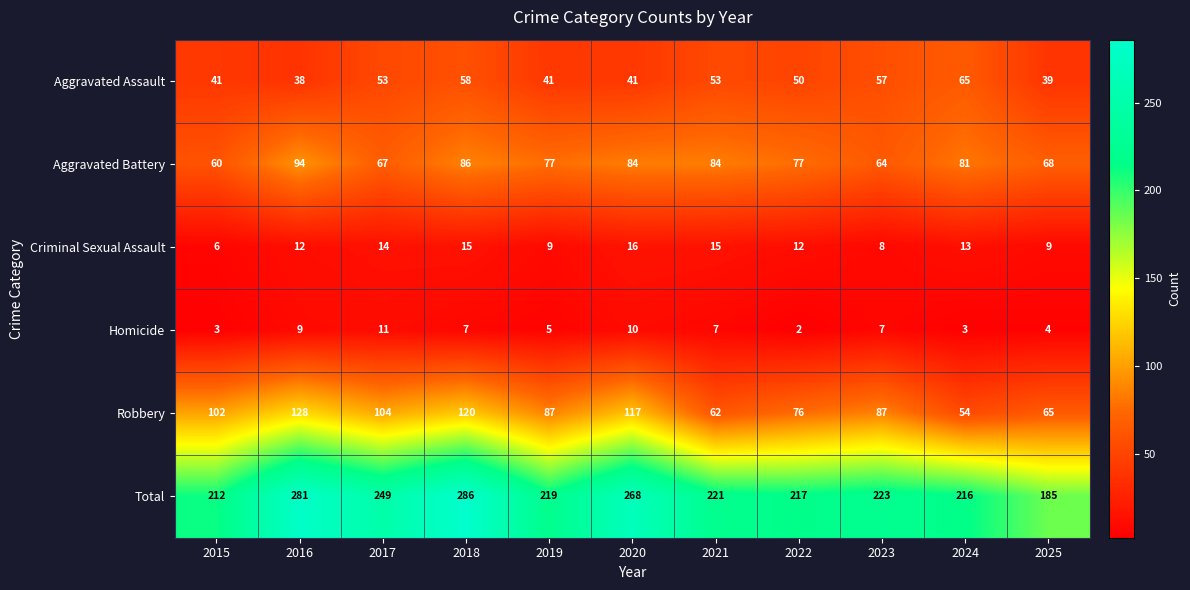

At which category is the sum across all series the highest?

2018